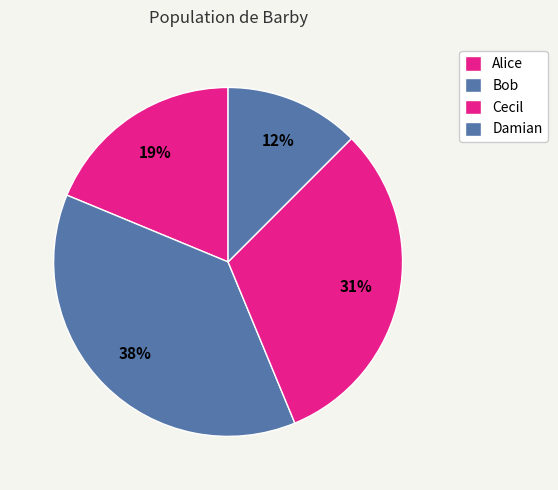

What percentage is the Bob slice, to the nearest percent?

38%